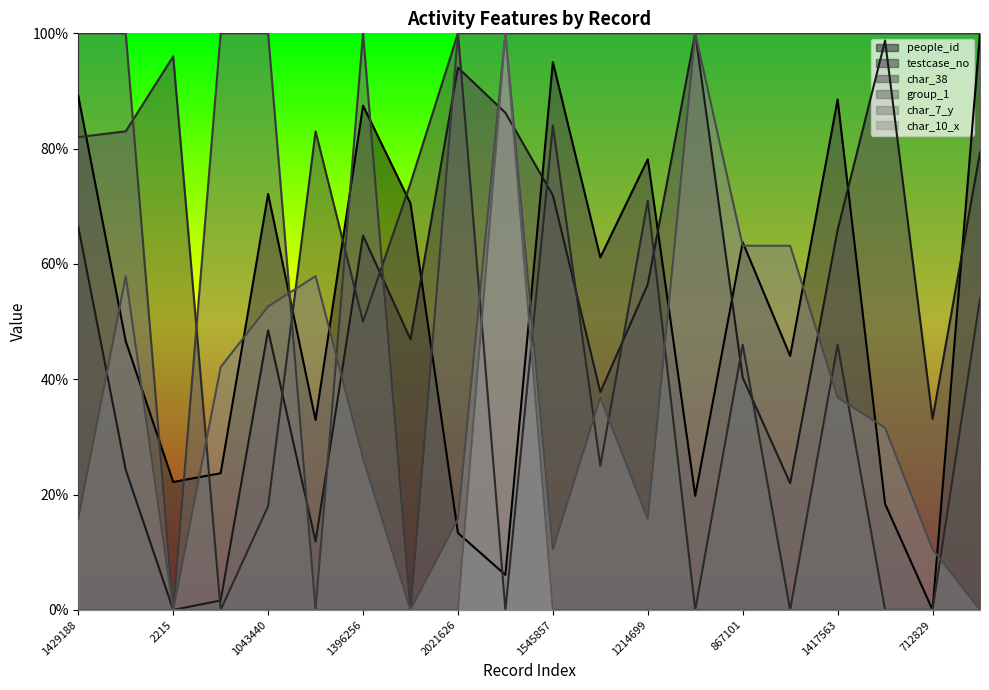

True or false: group_1 has a value of 172.0 at 1853238.

False